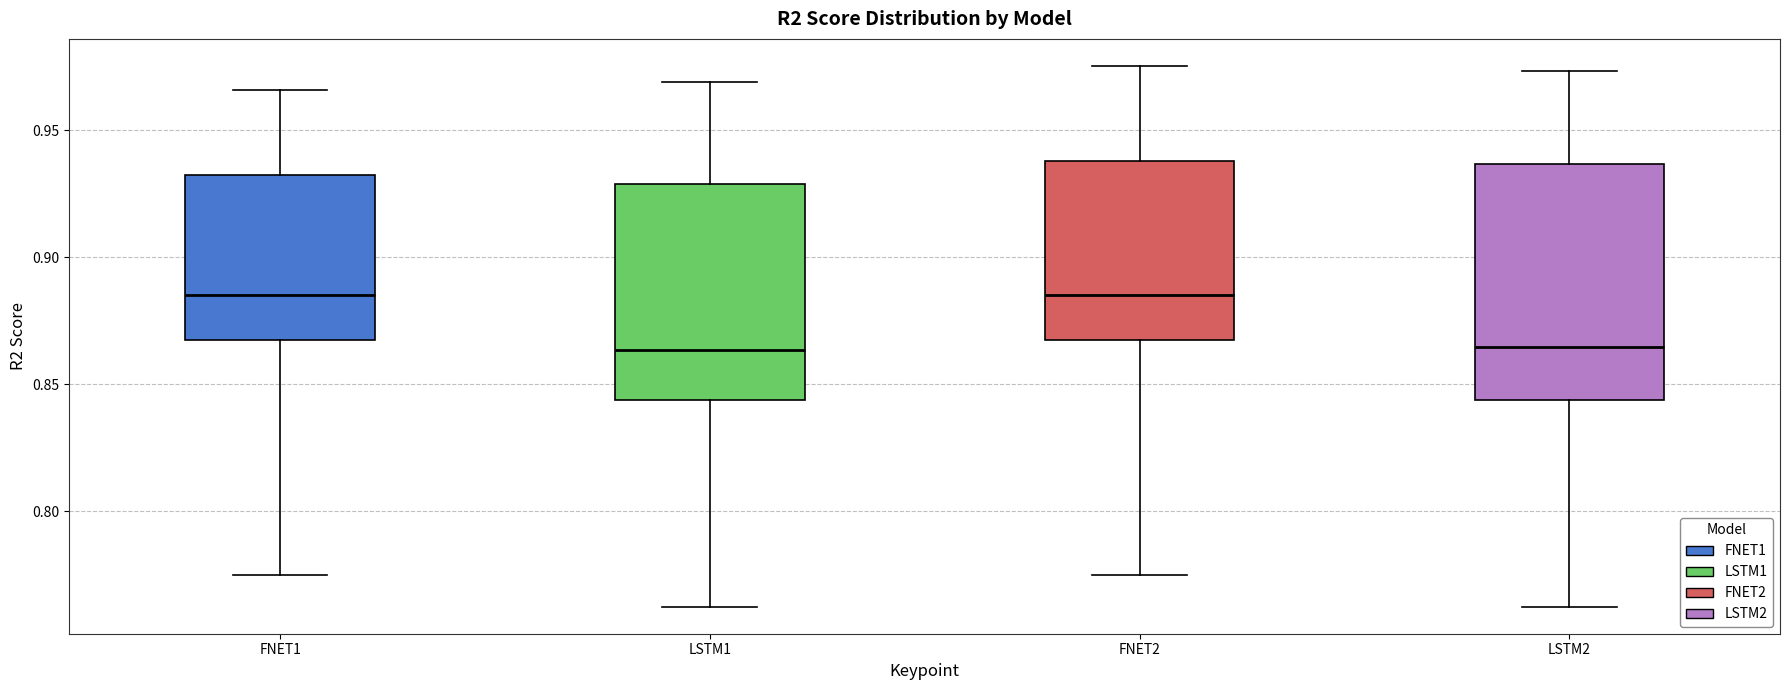

Reading left to right, transcribe this box plot: for each box, give where its median line is, the range the box spans, and where its two whiskers end, as read against the y-axis. The values are not printed on the chart, so give them approximately, as read against the axis.

FNET1: median 0.885, box 0.870 to 0.935, whiskers 0.775 to 0.965
LSTM1: median 0.865, box 0.845 to 0.930, whiskers 0.760 to 0.970
FNET2: median 0.885, box 0.870 to 0.940, whiskers 0.775 to 0.975
LSTM2: median 0.865, box 0.845 to 0.935, whiskers 0.760 to 0.975